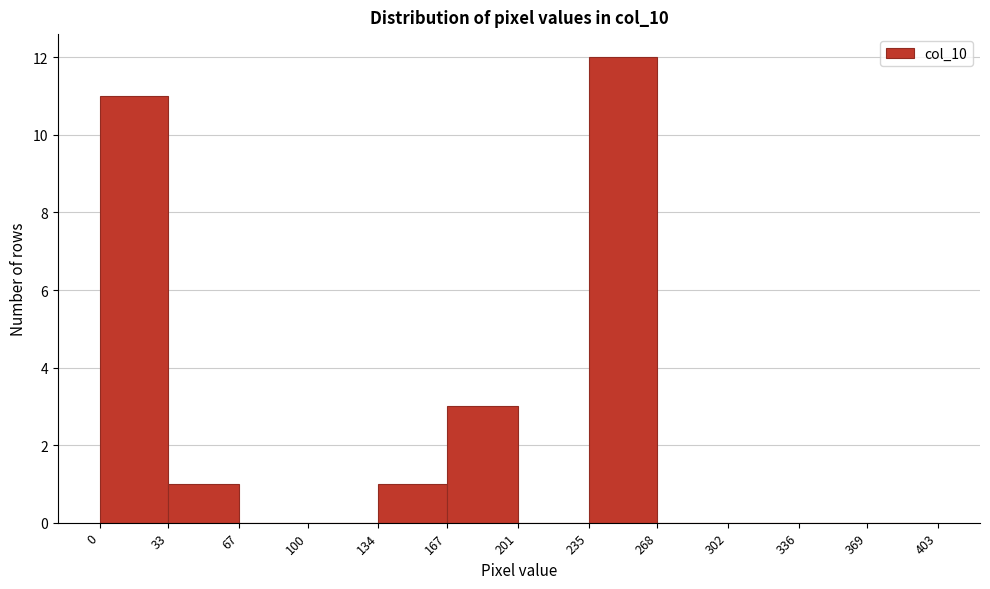

Over which range of the x-axis is the bar tallest?

235 to 268